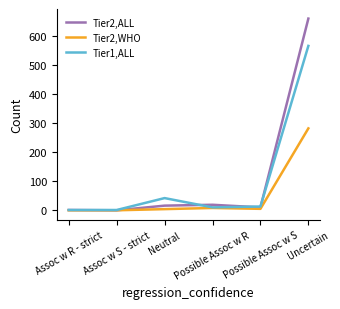

Count the number of data series in this chart.

3